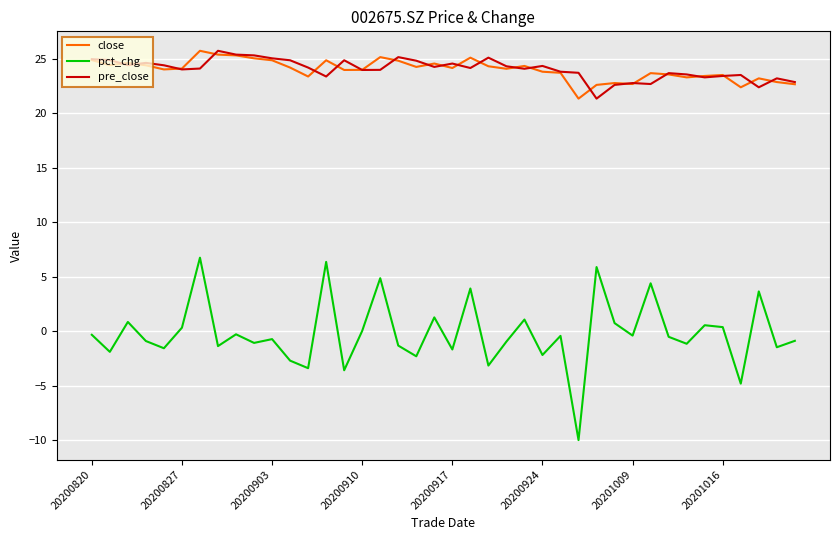

In pre_close, how many points are lower than both neighbors (excluding endpoints)?

11